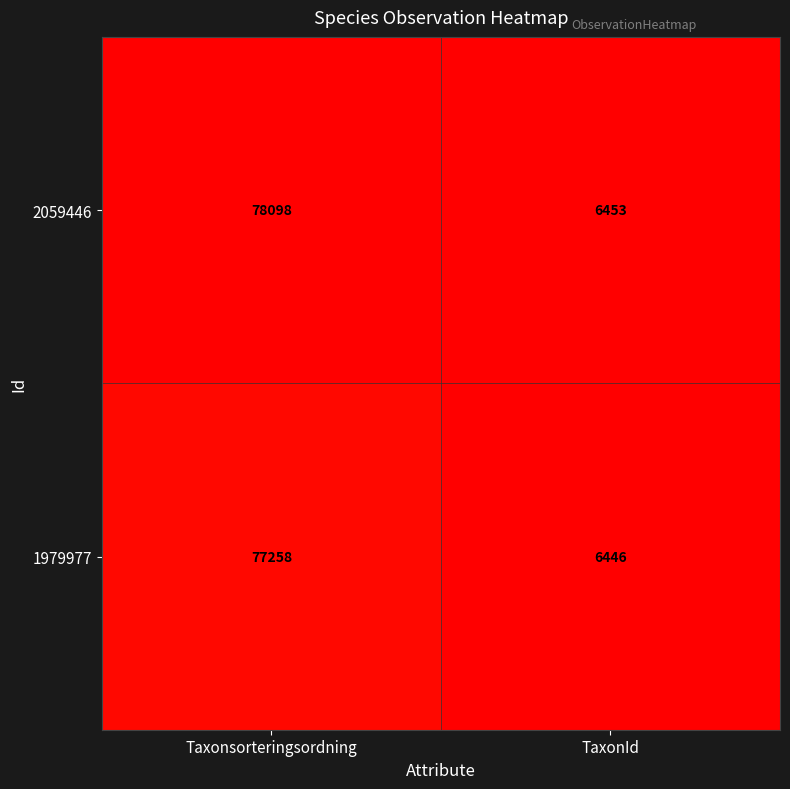

The 2059446 series shows 116444 at Taxonsorteringsordning. True or false?

False